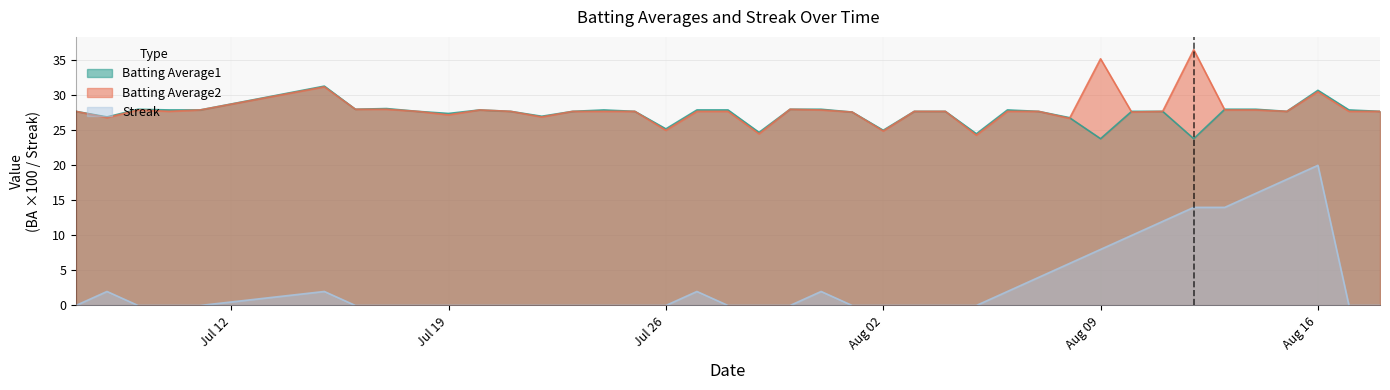

Rank the series by their maximum value, from highest to lowest.

Batting Average2, Batting Average1, Streak